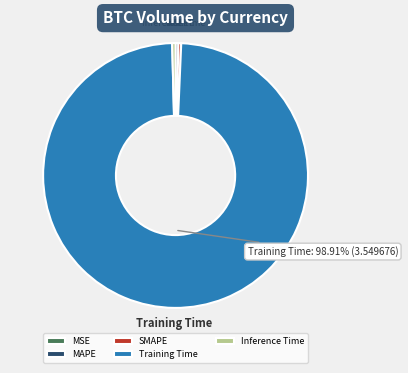

To the nearest percent, what is the combined percentage of Training Time and SMAPE?

99%